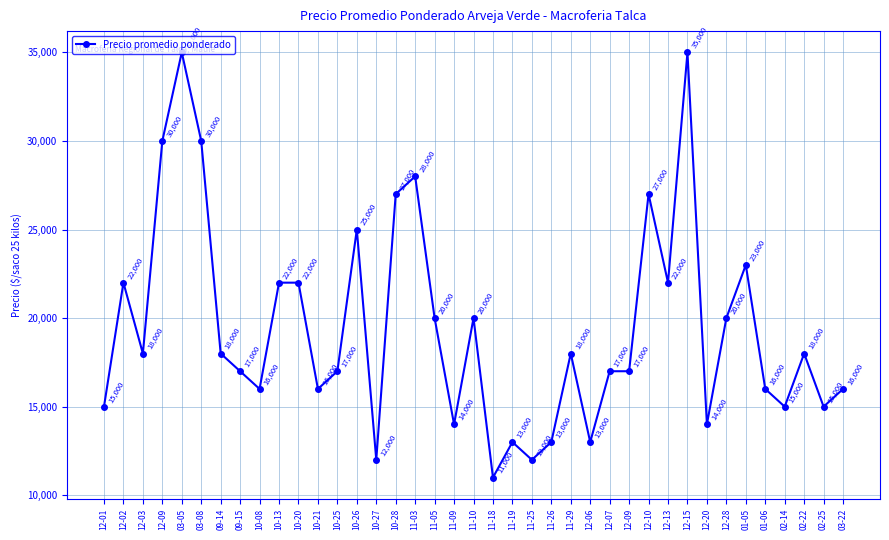

What is the value of the 10th point from the left?

22000